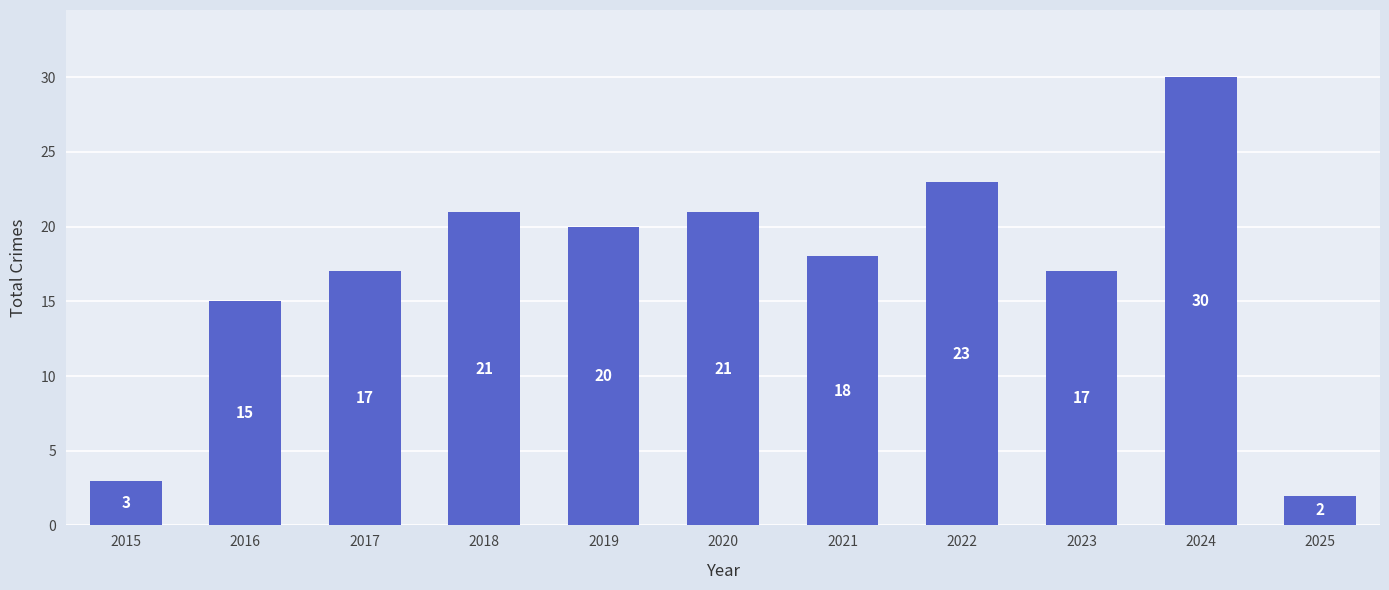

What is the approximate value at 2020, to the nearest 5?

20